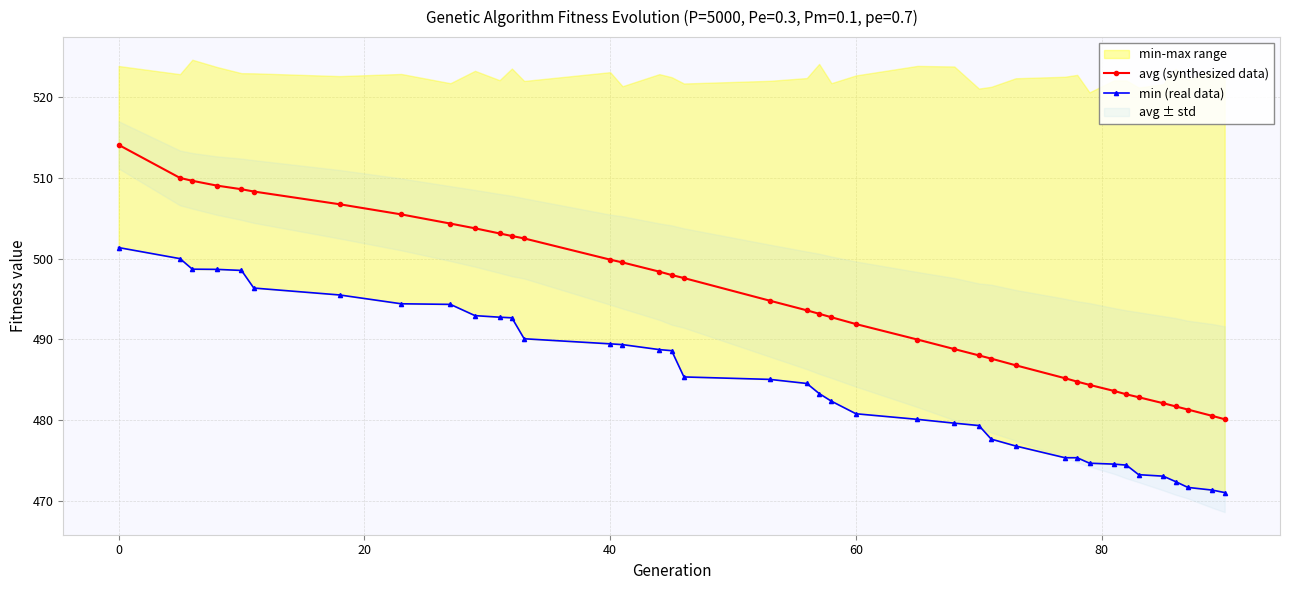

Reading right to left, list all the values displayed in this chart.

avg (synthesized data): 480.1	480.5	481.3	481.7	482.1	482.8	483.2	483.6	484.4	484.8	485.2	486.8	487.6	488.0	488.8	490.0	491.9	492.7	493.2	493.6	494.8	497.6	498.0	498.4	499.5	499.9	502.5	502.8	503.1	503.8	504.3	505.5	506.7	508.3	508.6	509.1	509.6	510.0	514.1
min (real data): 471.0	471.3	471.7	472.4	473.0	473.2	474.4	474.5	474.7	475.3	475.3	476.8	477.6	479.3	479.6	480.1	480.8	482.3	483.3	484.5	485.0	485.3	488.6	488.7	489.3	489.4	490.1	492.7	492.7	492.9	494.3	494.4	495.5	496.4	498.5	498.7	498.7	500.0	501.4